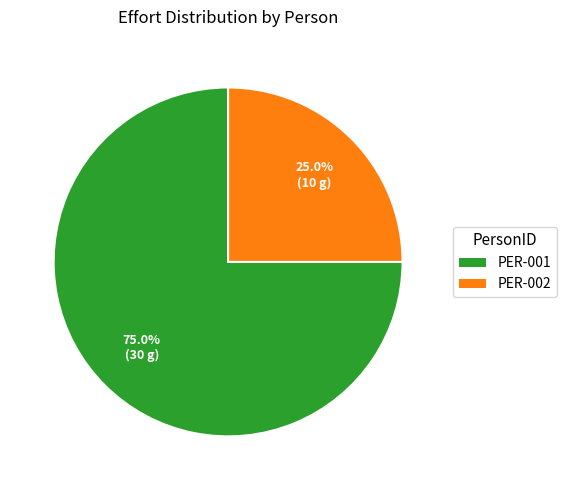

How many segments does this pie chart have?

2